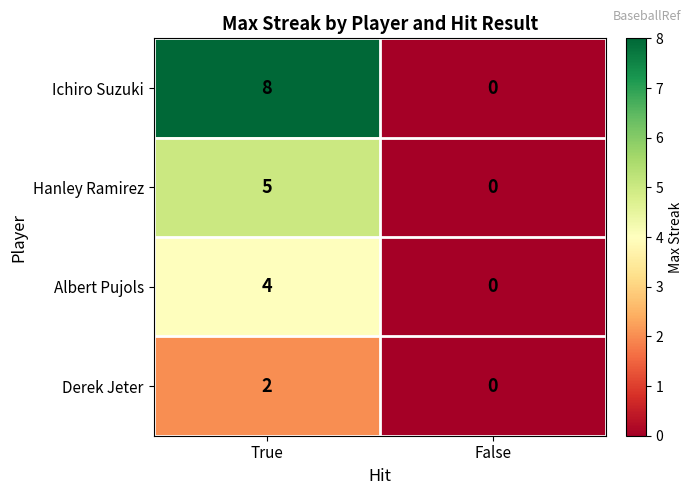

List the series in order of their overall mean, lowest first.

Derek Jeter, Albert Pujols, Hanley Ramirez, Ichiro Suzuki